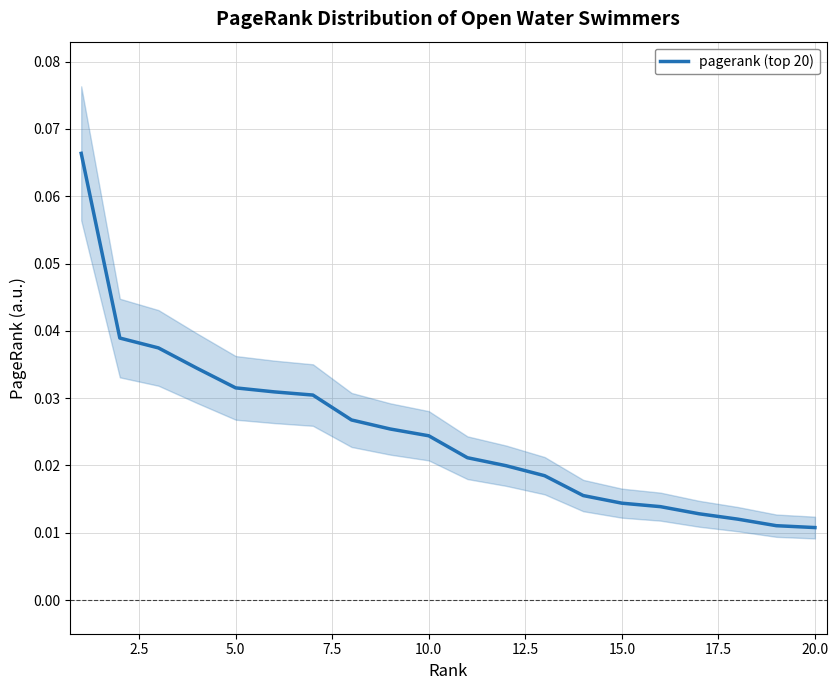

Reading left to right, transcribe all the data shown in this chart.

0.1	0.0	0.0	0.0	0.0	0.0	0.0	0.0	0.0	0.0	0.0	0.0	0.0	0.0	0.0	0.0	0.0	0.0	0.0	0.0